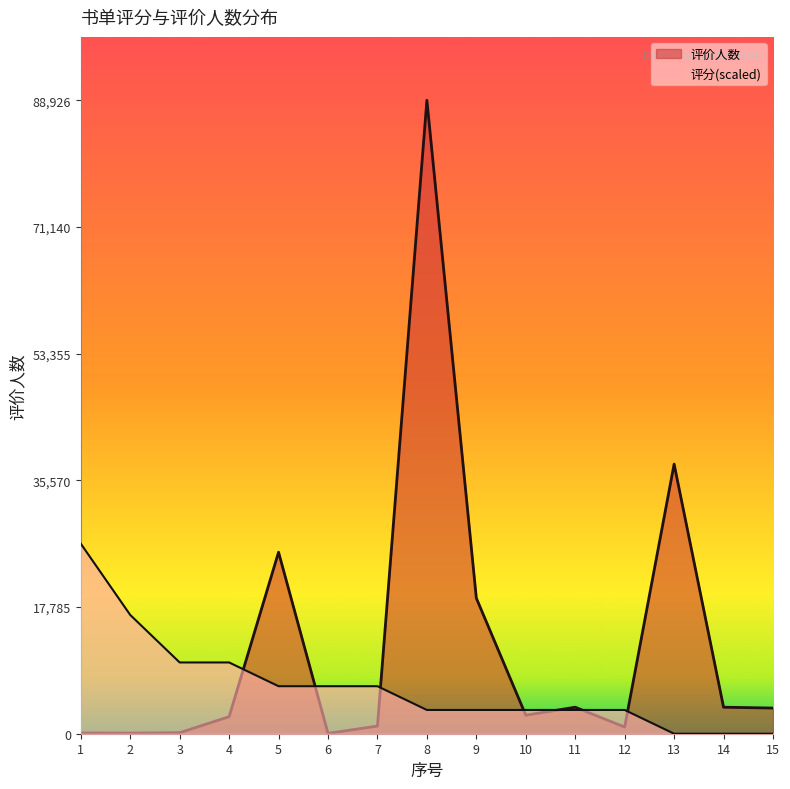

The 评价人数 series shows 1077.0 at 7. True or false?

True